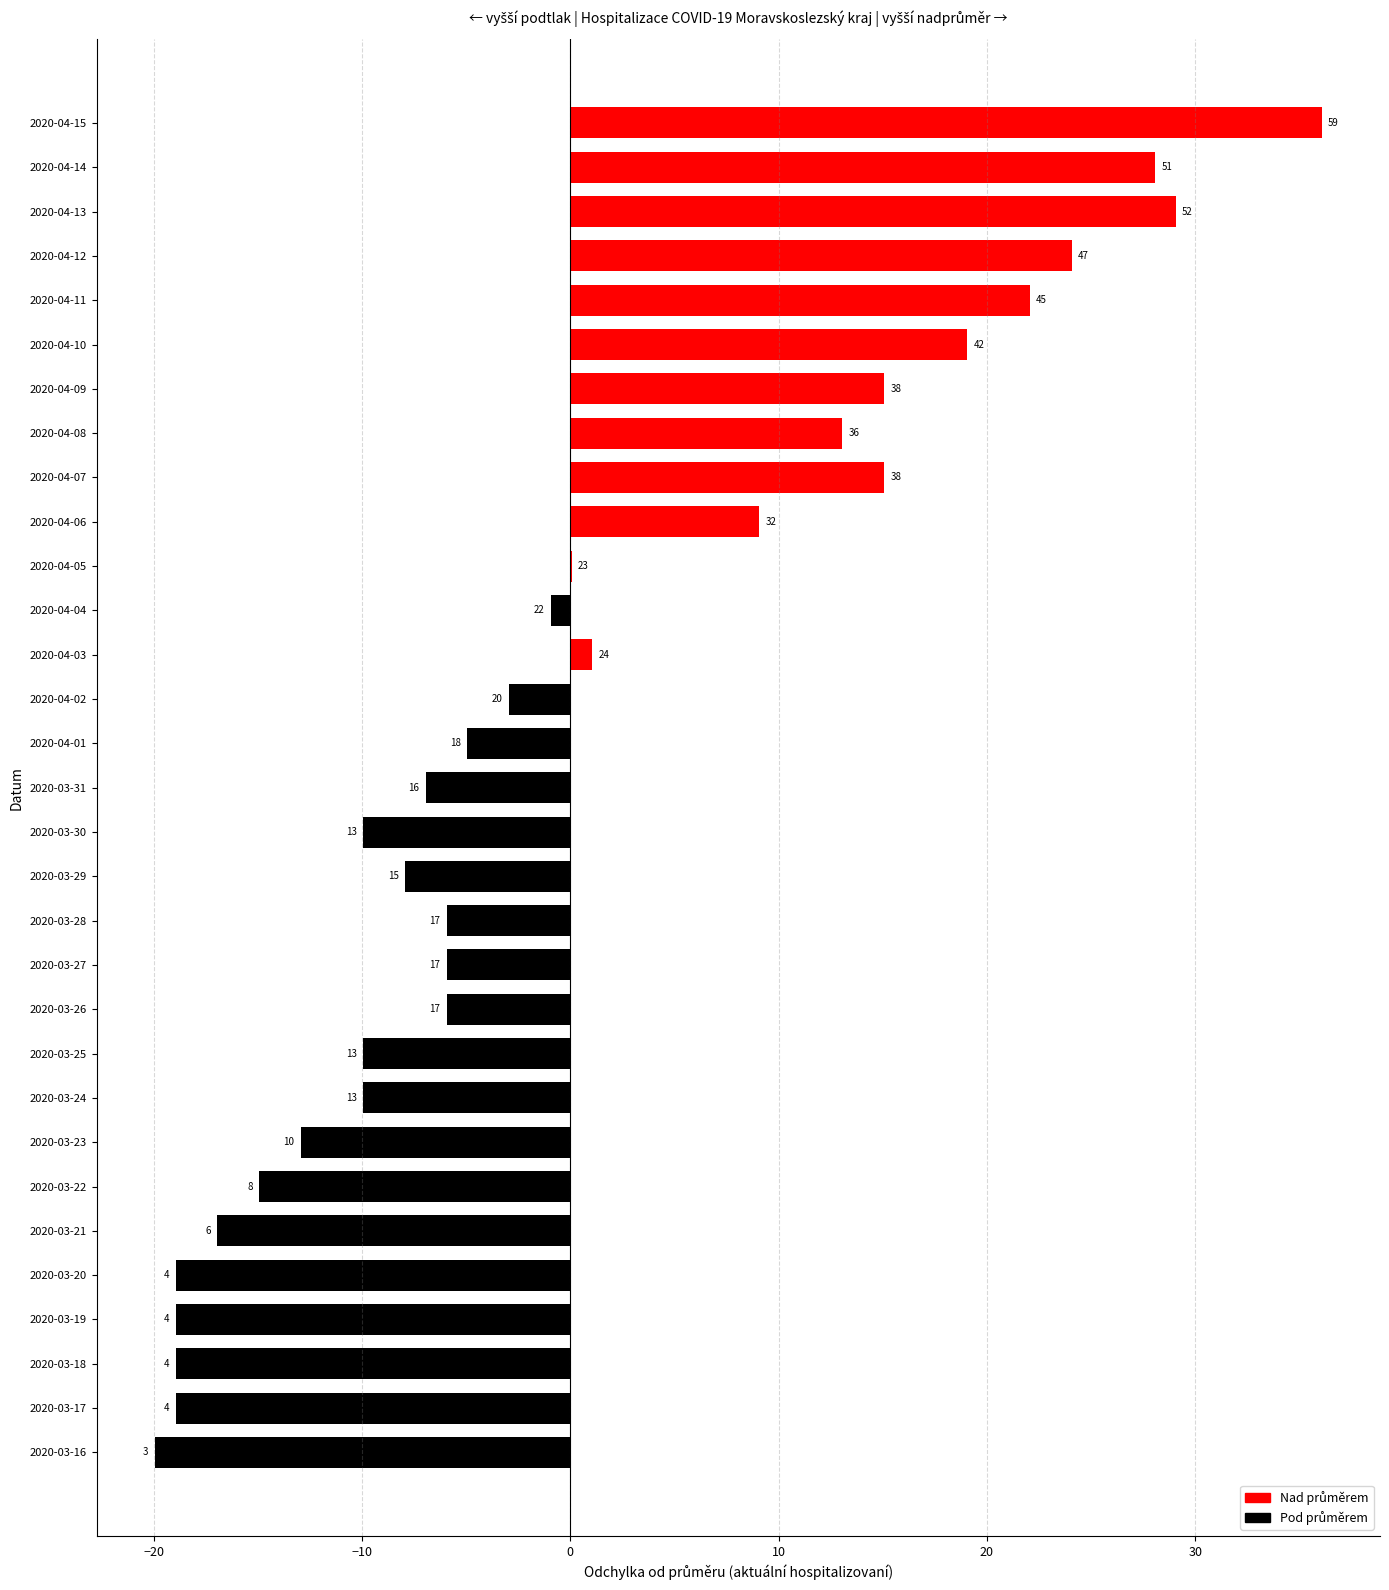

Are the bars horizontal?

Yes